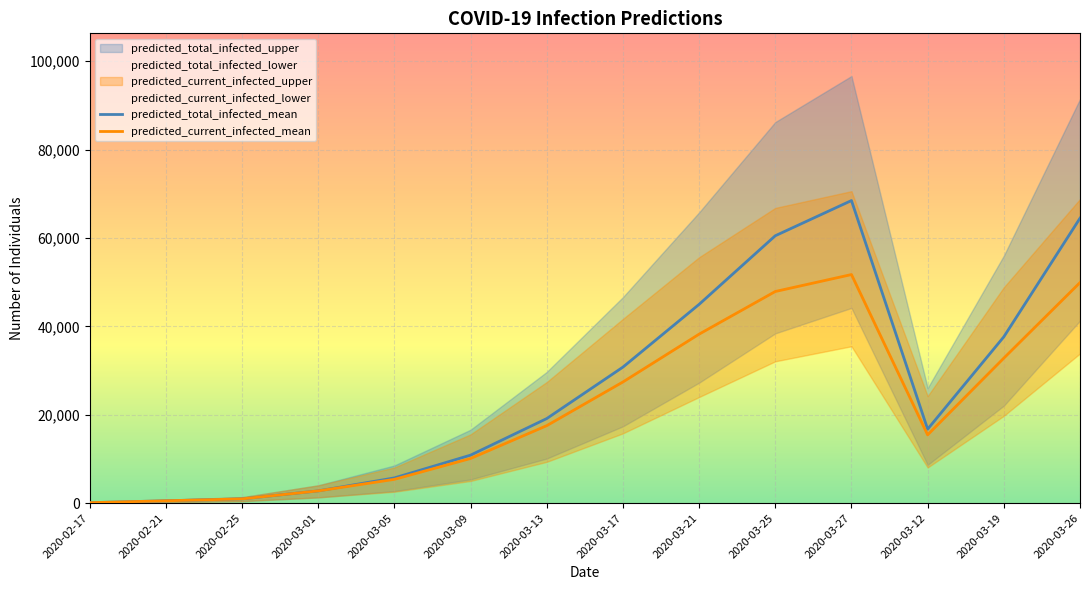

True or false: predicted_current_infected_mean and predicted_total_infected_mean cross at least once.

False